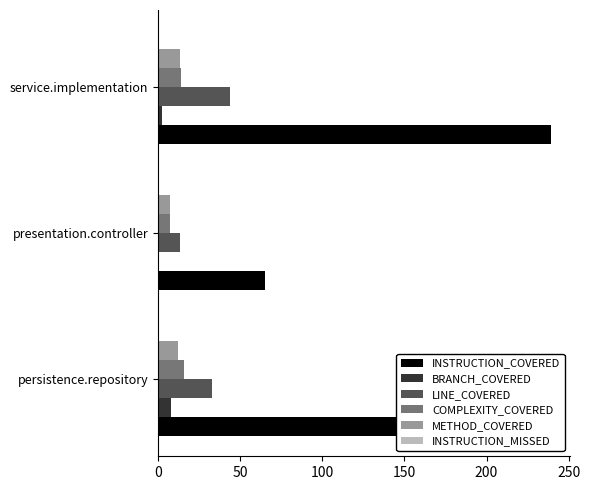

Read the METHOD_COVERED value at presentation.controller.

7